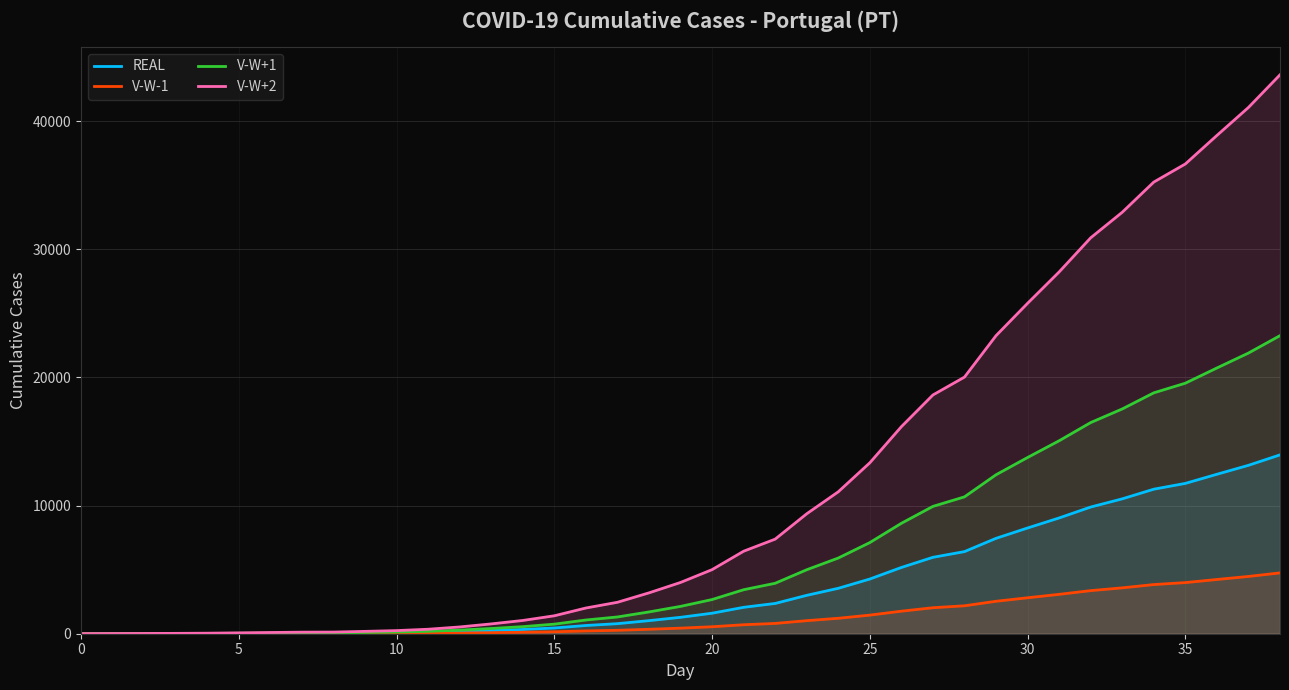

Rank the series by their maximum value, from lowest to highest.

V-W-1, REAL, V-W+1, V-W+2